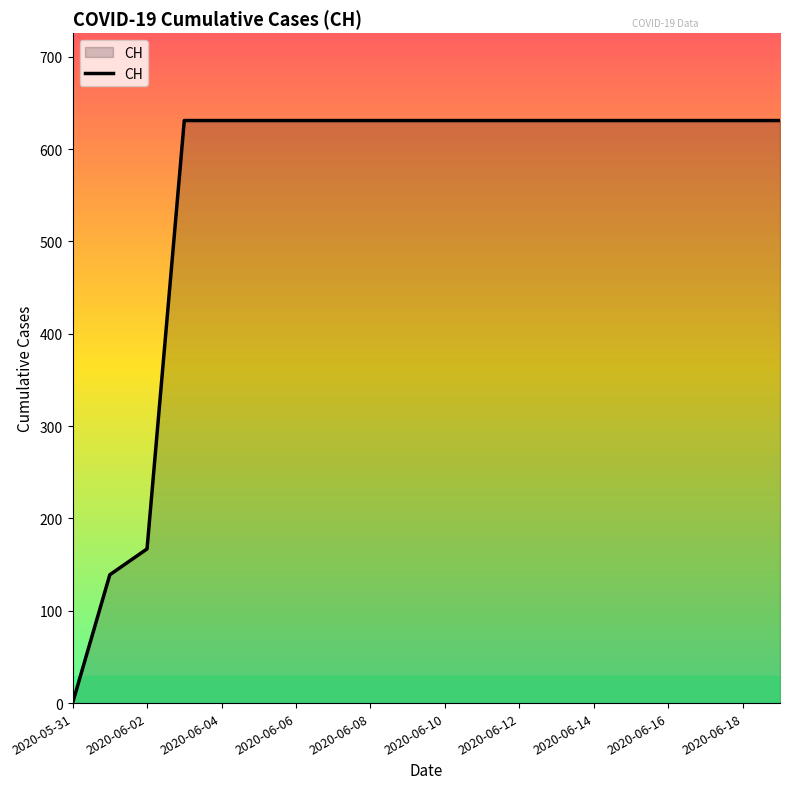

Does the chart display data point markers on the line(s)?

No